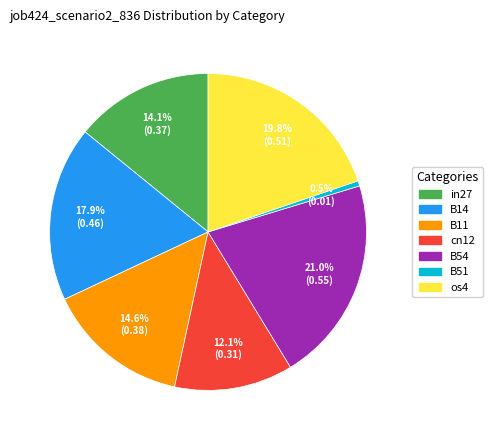

Count the number of slices in the pie.

7